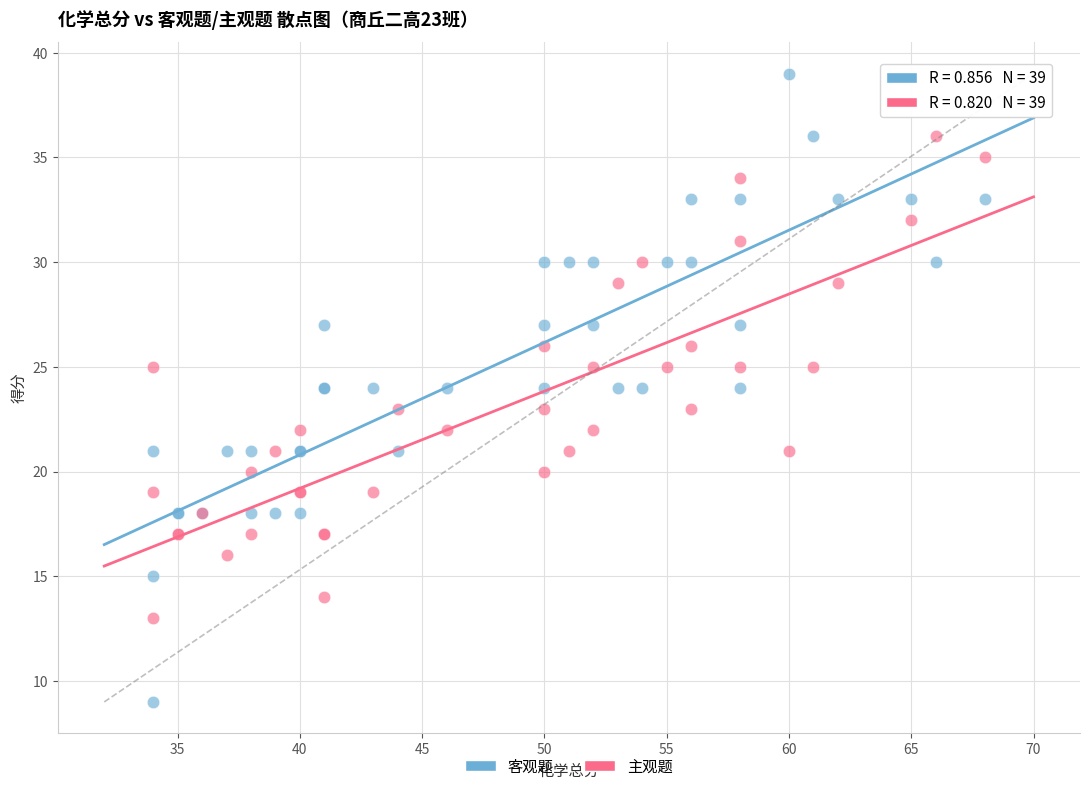

Which series contains the highest Y value?

客观题